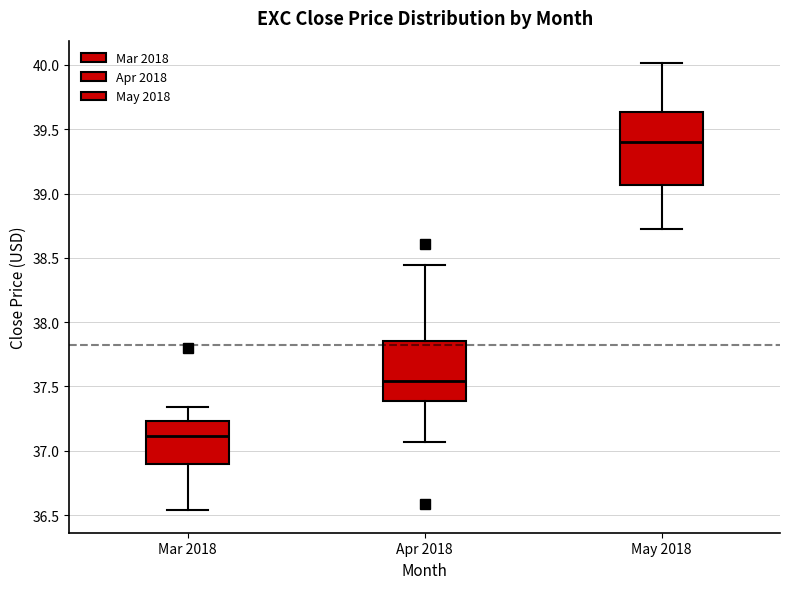

Which box's median line is the lowest?

Mar 2018